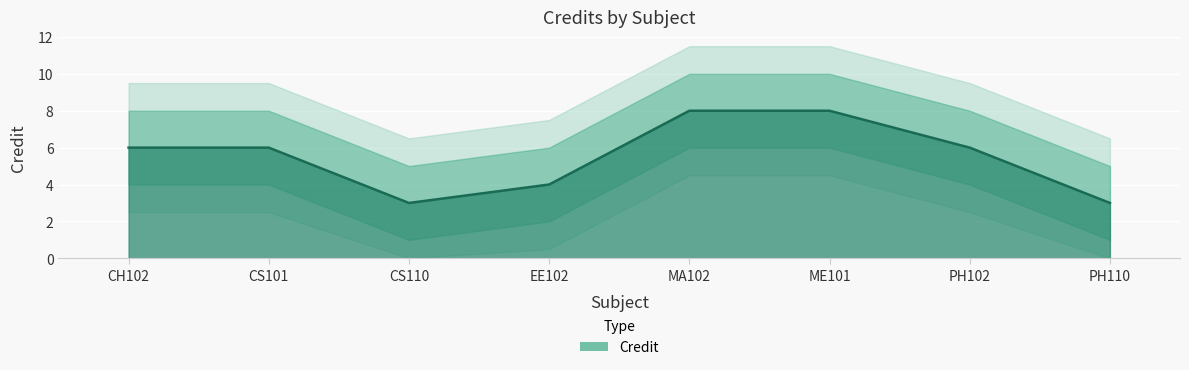

What is the minimum value shown in the chart?

3